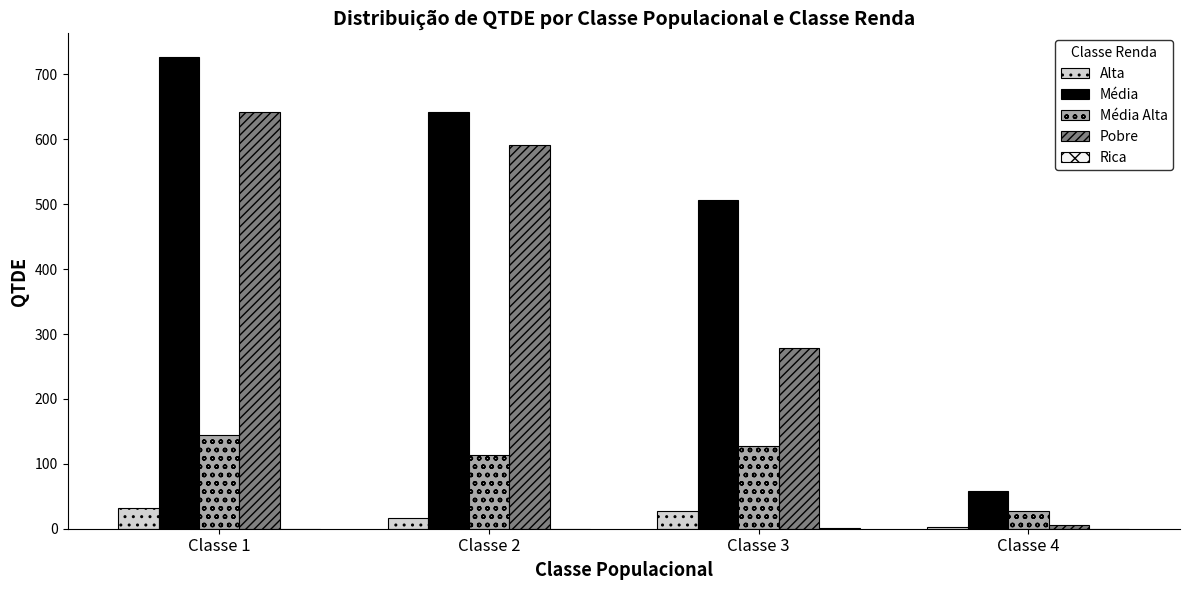

Which category has the highest value across all series?

Classe 1